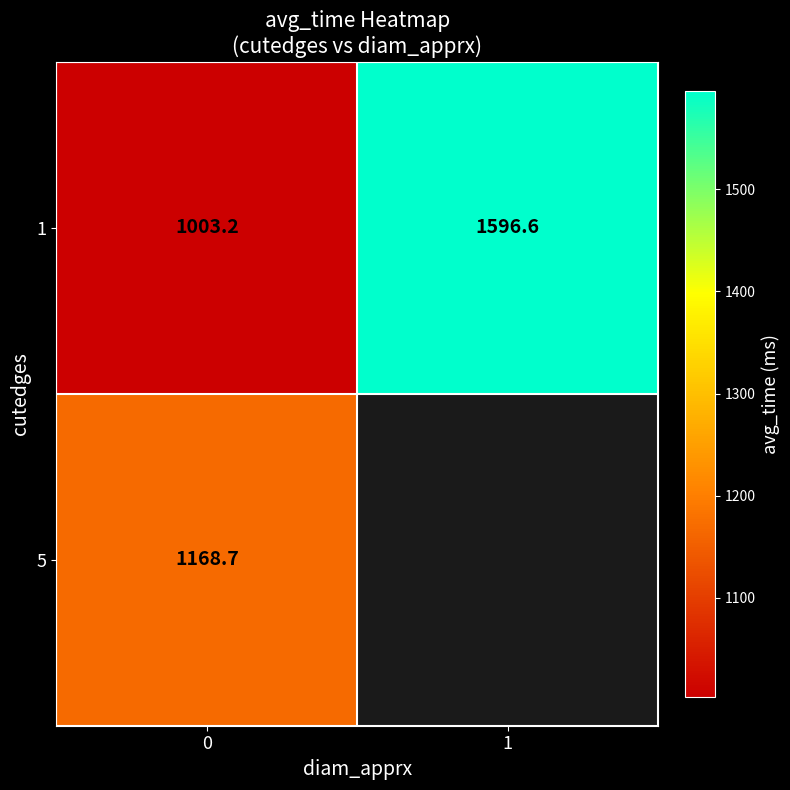

What value does the 1 series have at 0?

1003.2